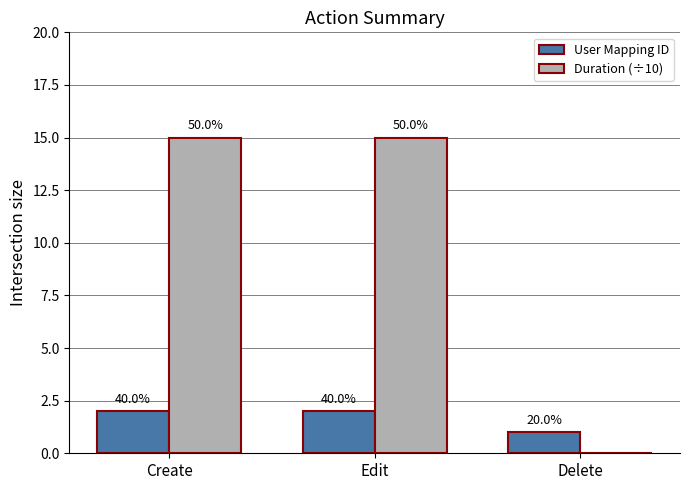

What is the sum of all User Mapping ID values?

5